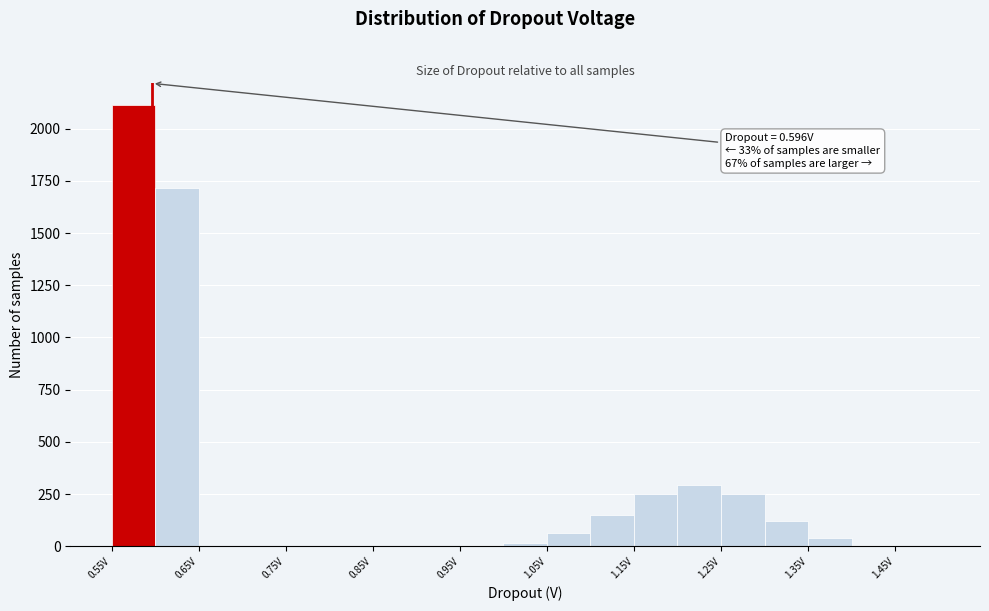

Which range on the x-axis has the tallest bar?

0.55 to 0.60